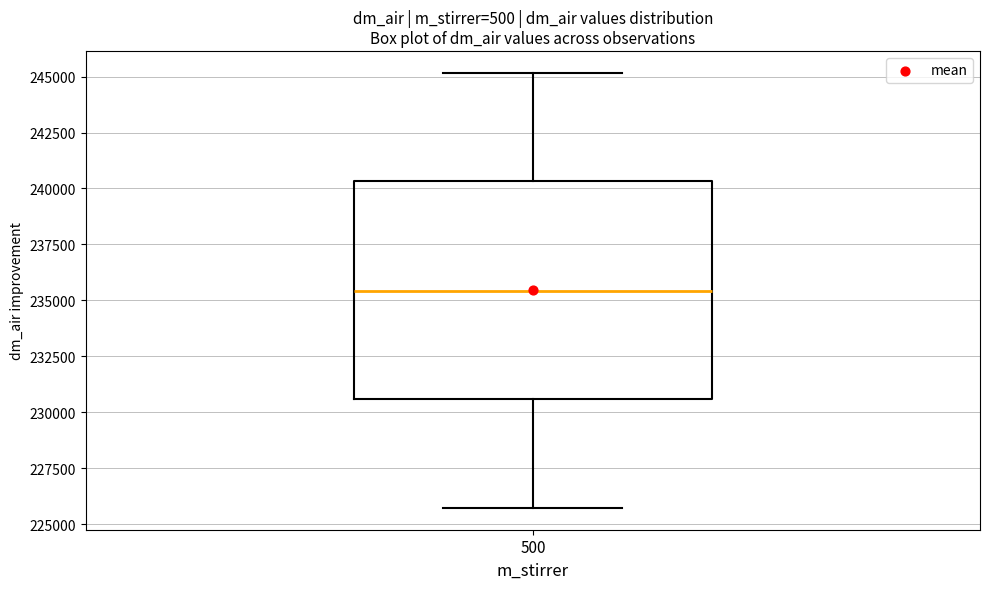

Transcribe this box plot: give where the median line is, the range the box spans, and where the two whiskers end, as read against the y-axis. The values are not printed on the chart, so give them approximately, as read against the axis.

median 235500, box 230500 to 240500, whiskers 225500 to 245000